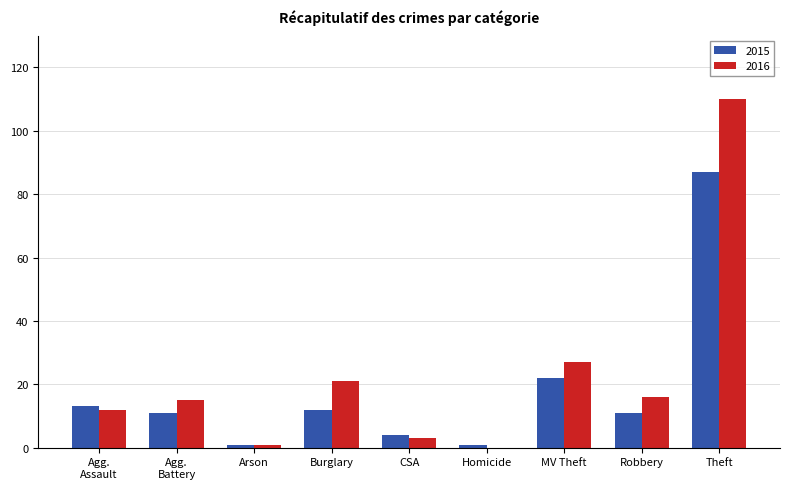

Read the 2016 value at Theft, to the nearest 5.

110